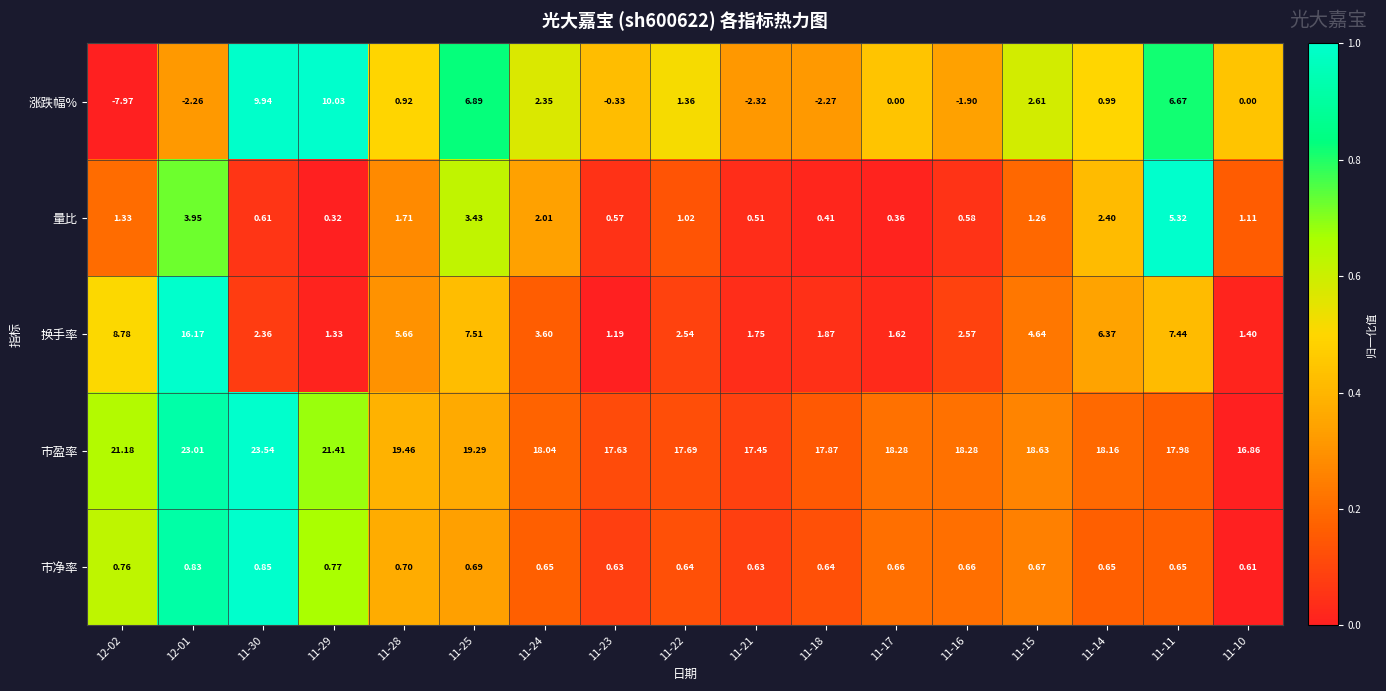

How many data points does each series have?

17